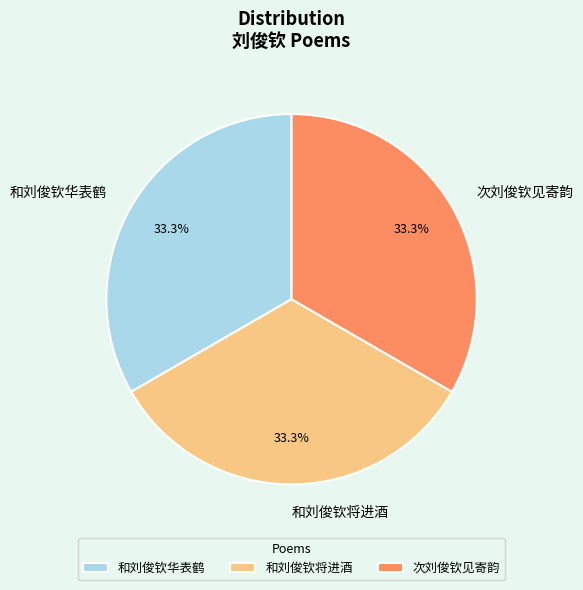

Count the number of slices in the pie.

3